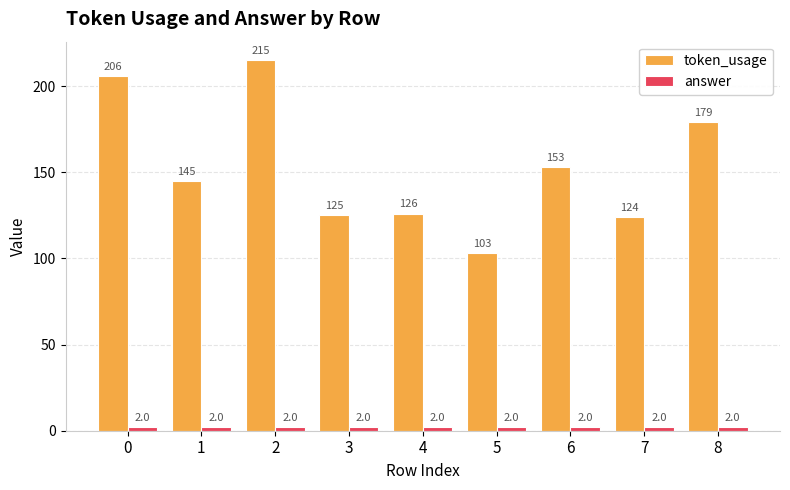

What is the average value of the token_usage series?

153